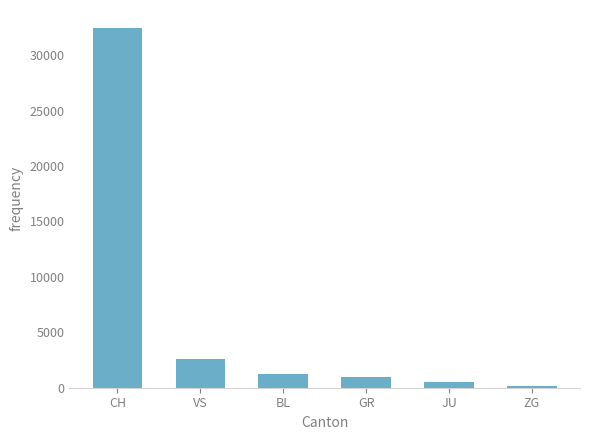

What is the sum of all values?

37864